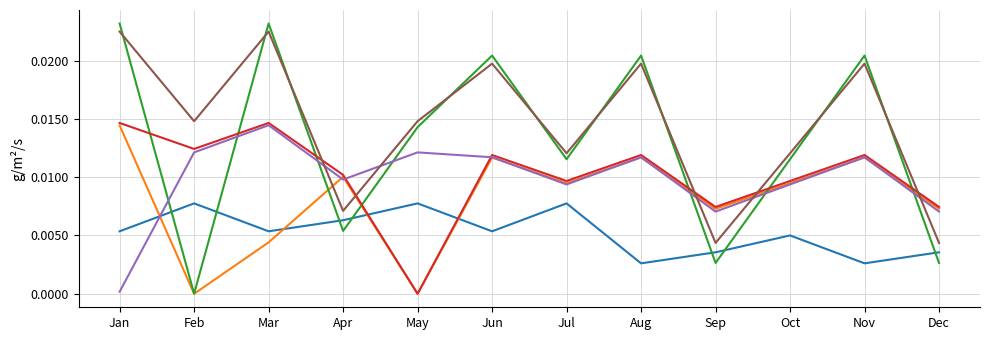

At which category is the sum across all series the highest?

Mar